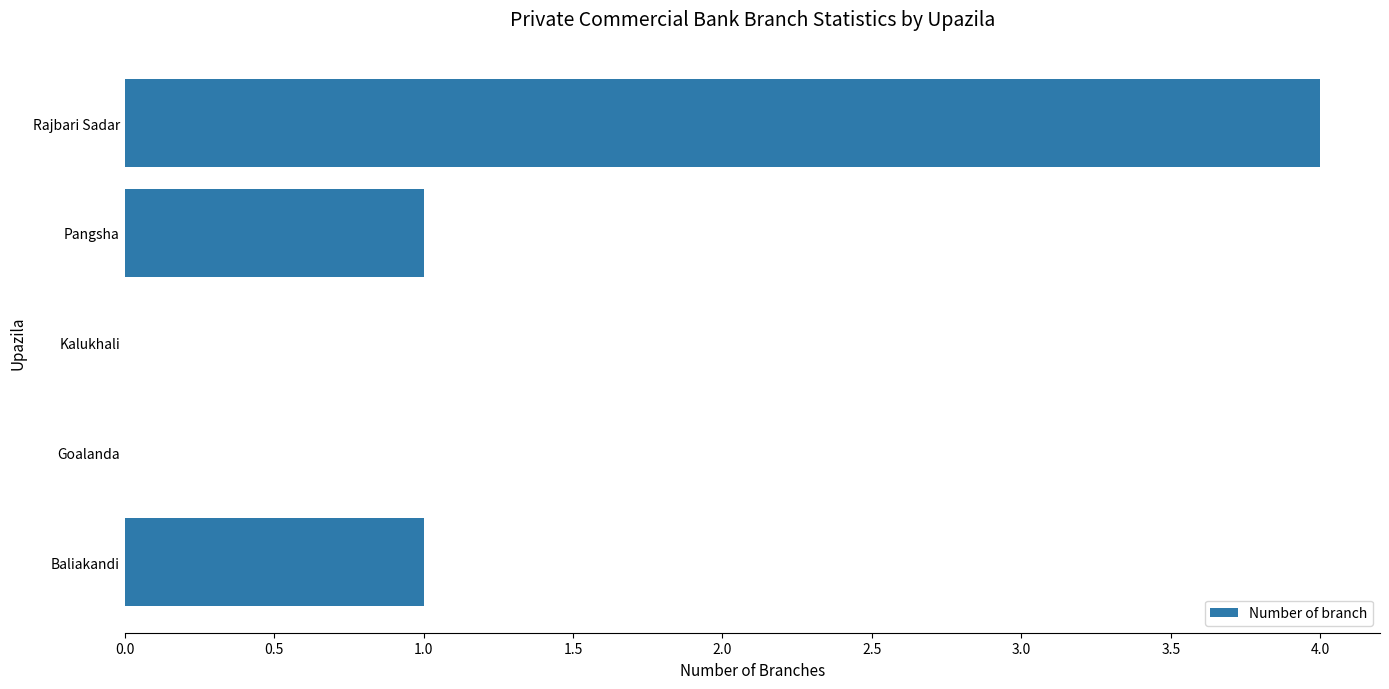

True or false: the data shows 0 at Kalukhali.

True